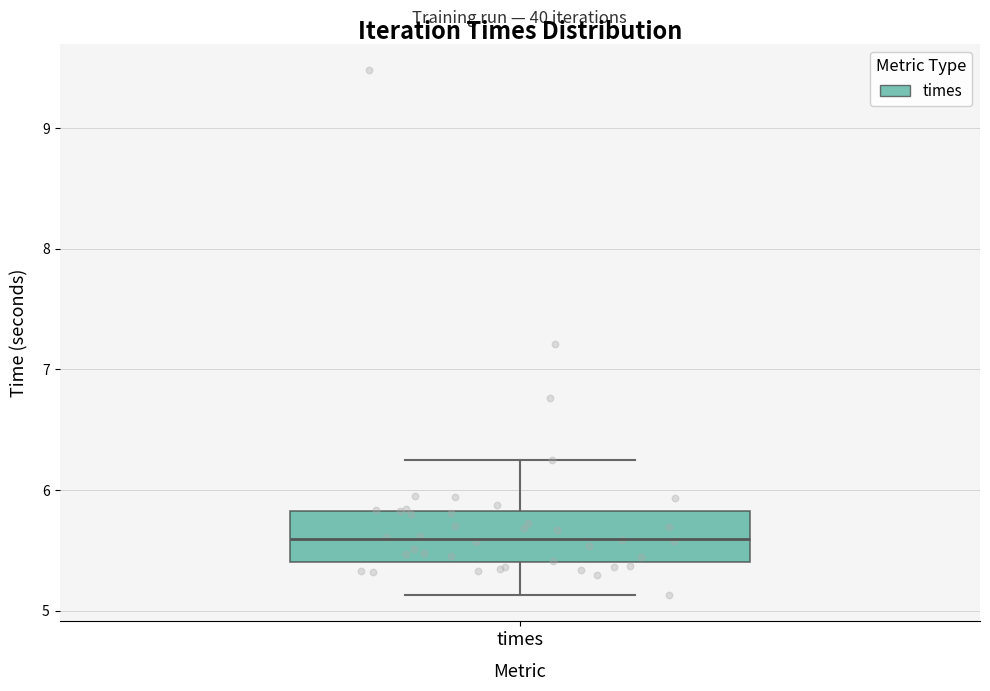

Transcribe this box plot: give where the median line is, the range the box spans, and where the two whiskers end, as read against the y-axis. The values are not printed on the chart, so give them approximately, as read against the axis.

median 5.6, box 5.4 to 5.8, whiskers 5.1 to 6.2